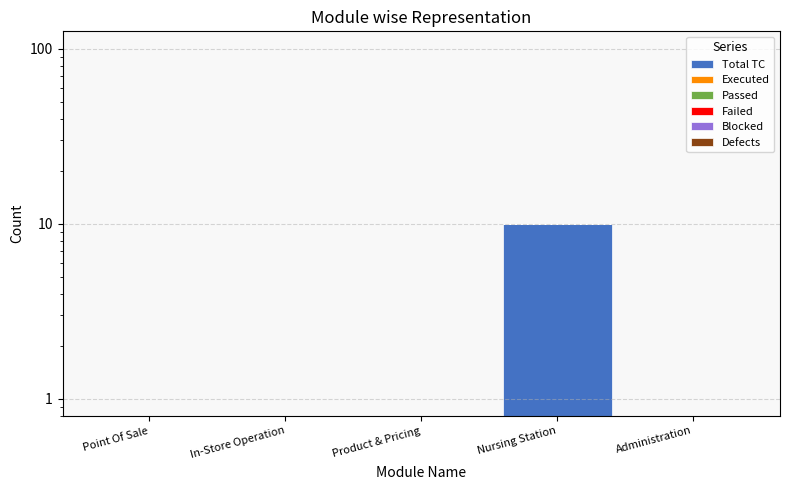

Is the value of Defects at Administration greater than the value of Passed at Nursing Station?

No